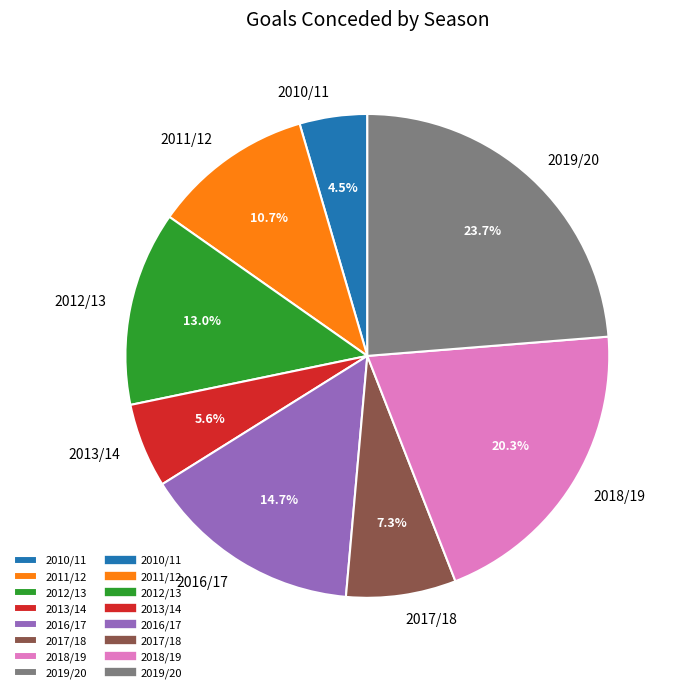

Count the number of slices in the pie.

8